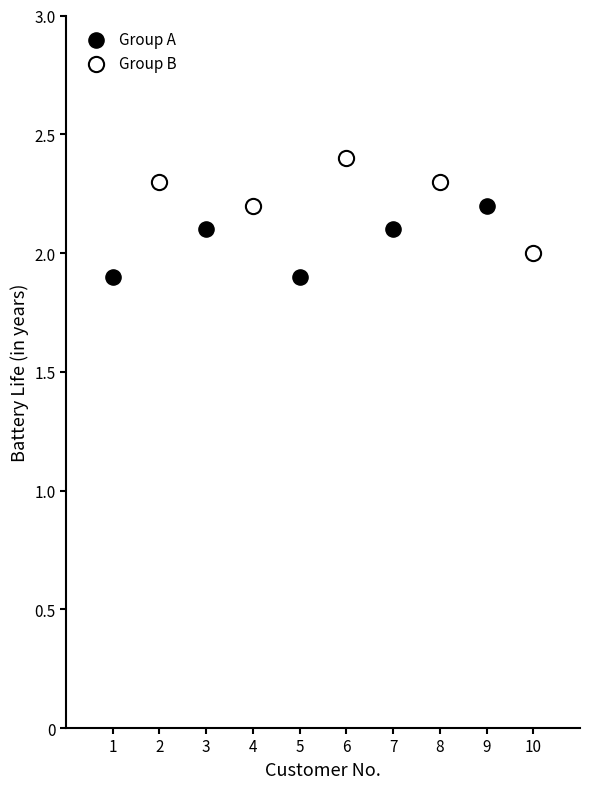

Which series contains the highest Y value?

Group B